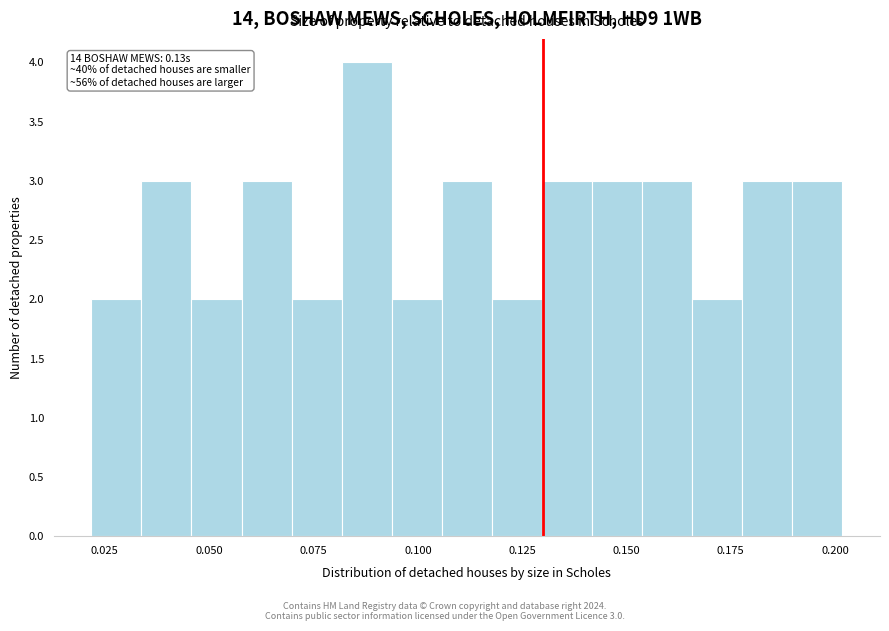

Around what value on the x-axis is the tallest bar? Give the approximate position of its centre, as read against the axis.

0.090